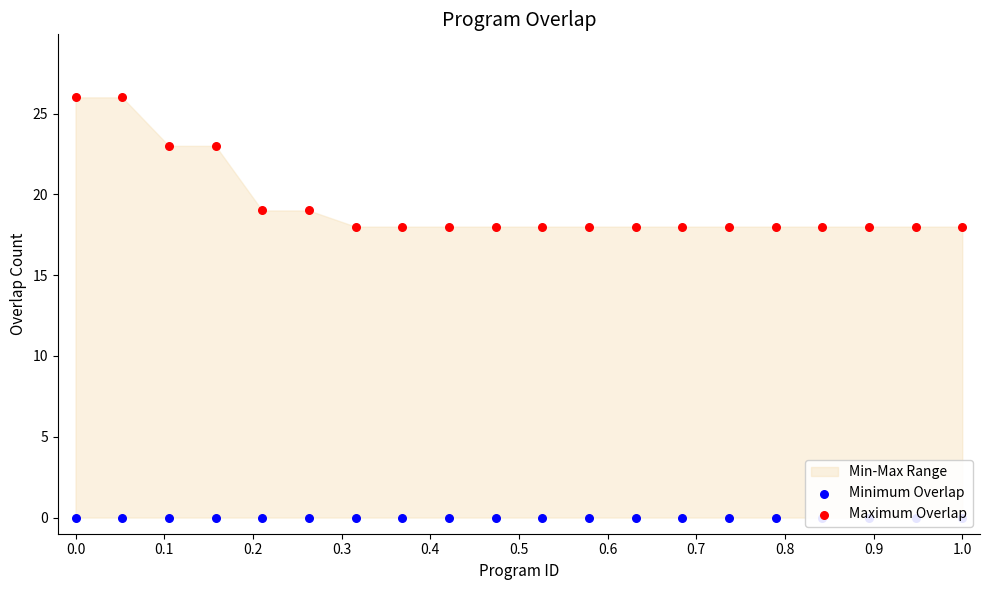

Which series has the largest total across all categories?

Maximum Overlap